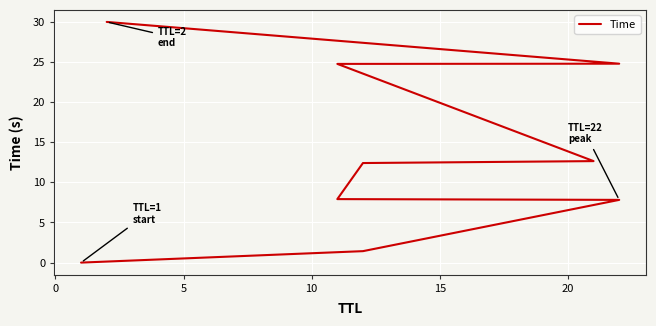

What is the sum of all values?

121.8